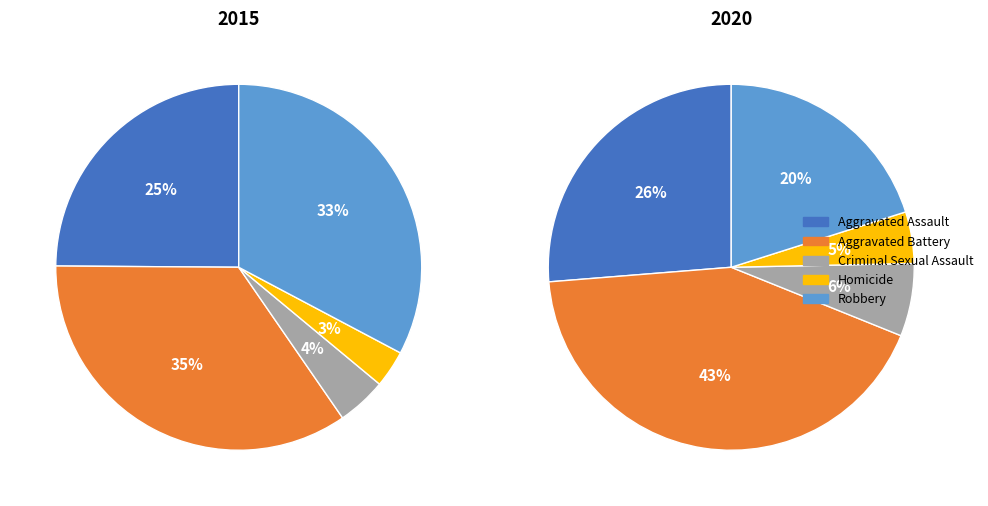

Which category has the smallest portion of the pie?

Homicide